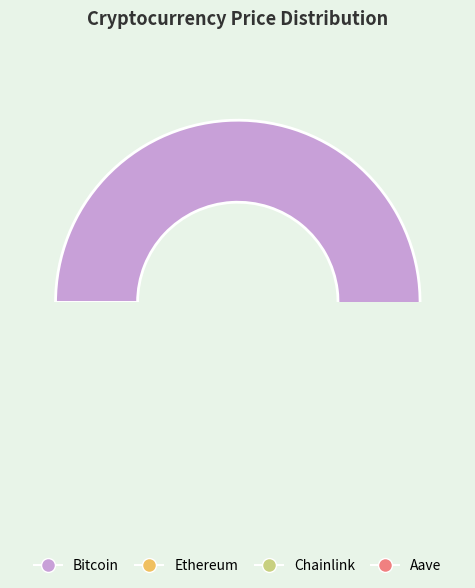

Rank the categories by value from lowest to highest.

Chainlink, Aave, Ethereum, Bitcoin